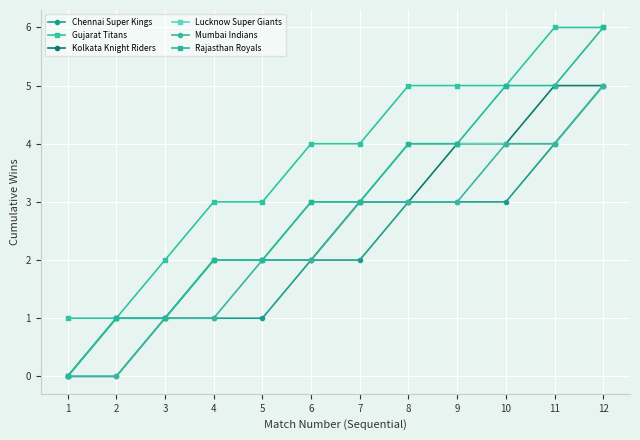

Read the Chennai Super Kings value at 12.

5